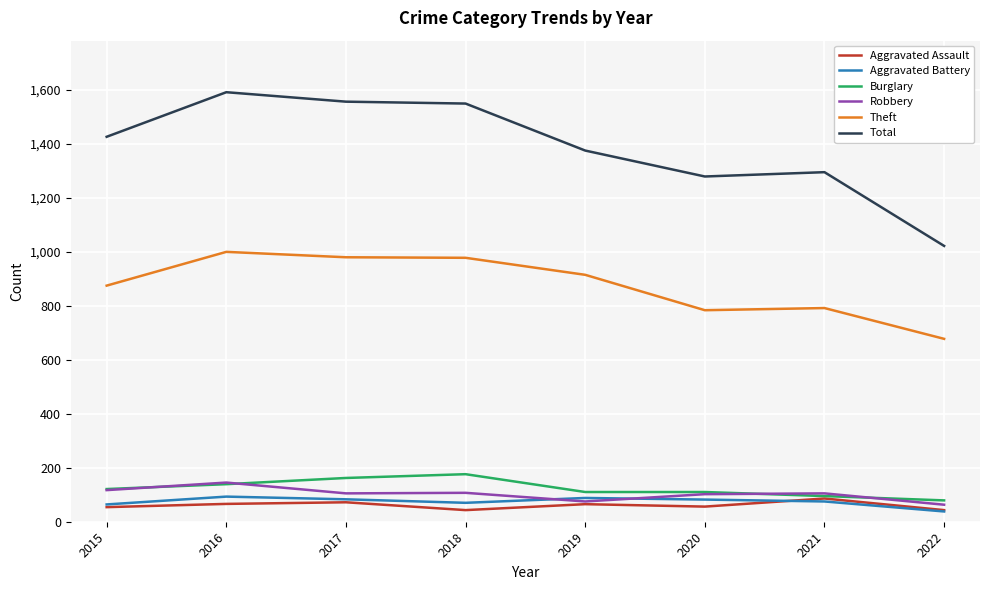

True or false: Theft and Aggravated Assault intersect in this chart.

False